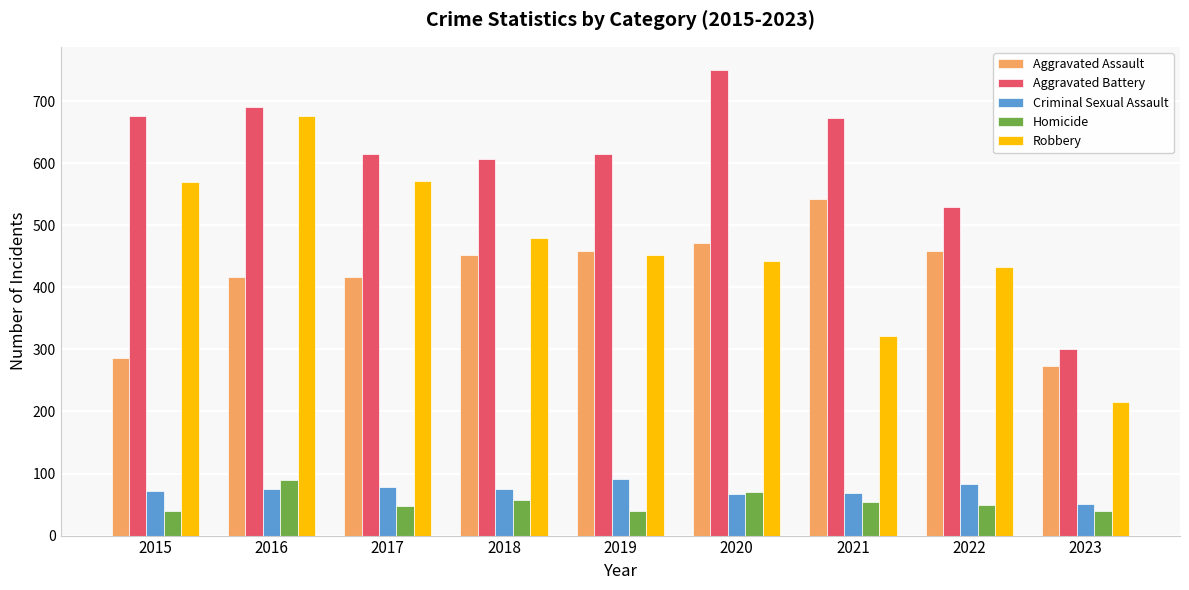

Which category has the highest value in the Homicide series?

2016